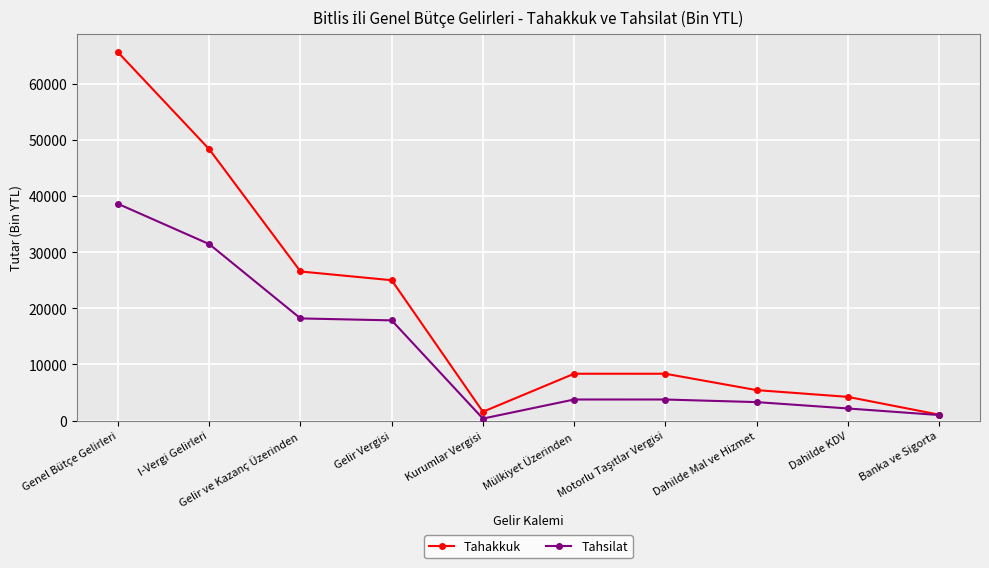

Rank the series by their maximum value, from lowest to highest.

Tahsilat, Tahakkuk